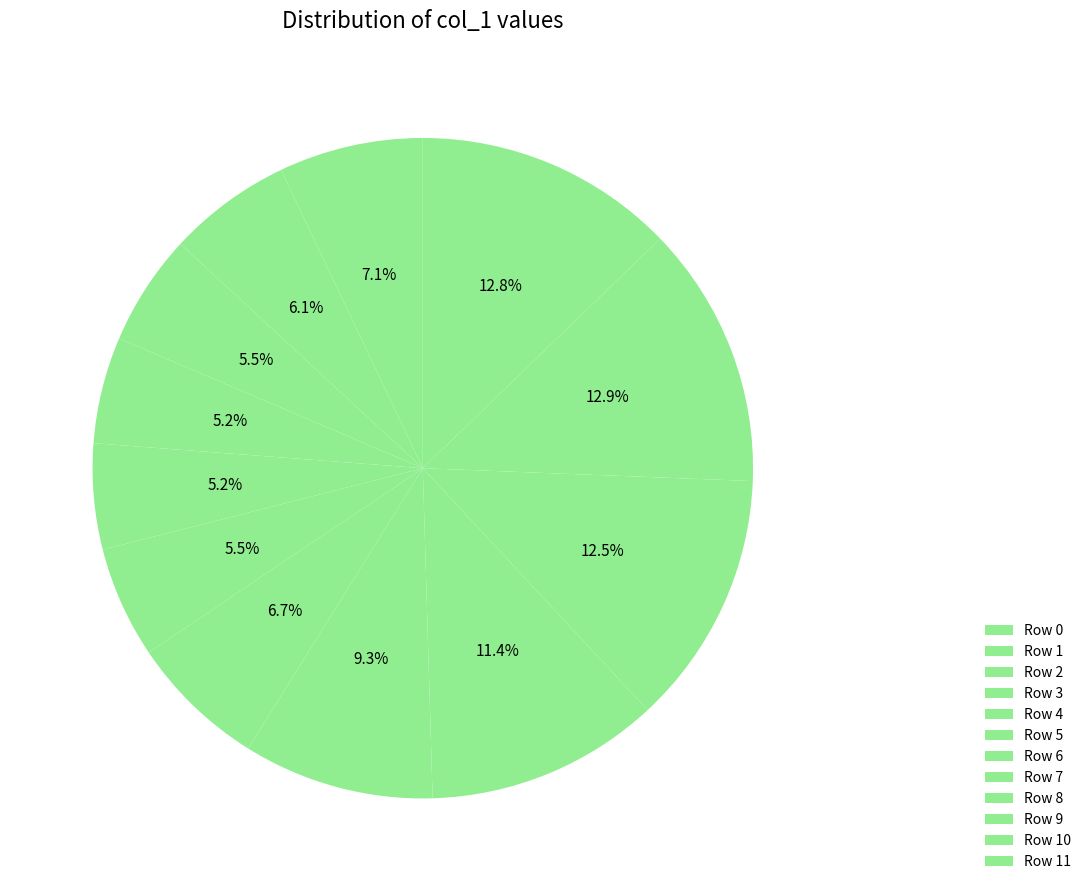

Do Row 11 and Row 0 together represent more than half of the pie?

No